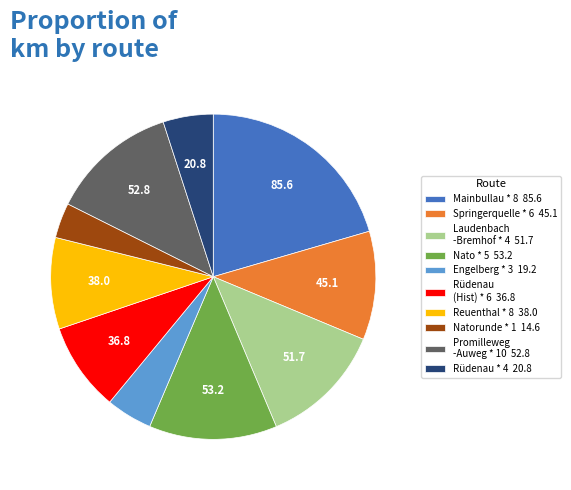

Do Springerquelle * 6 45.1 and Engelberg * 3 19.2 together represent more than half of the pie?

No